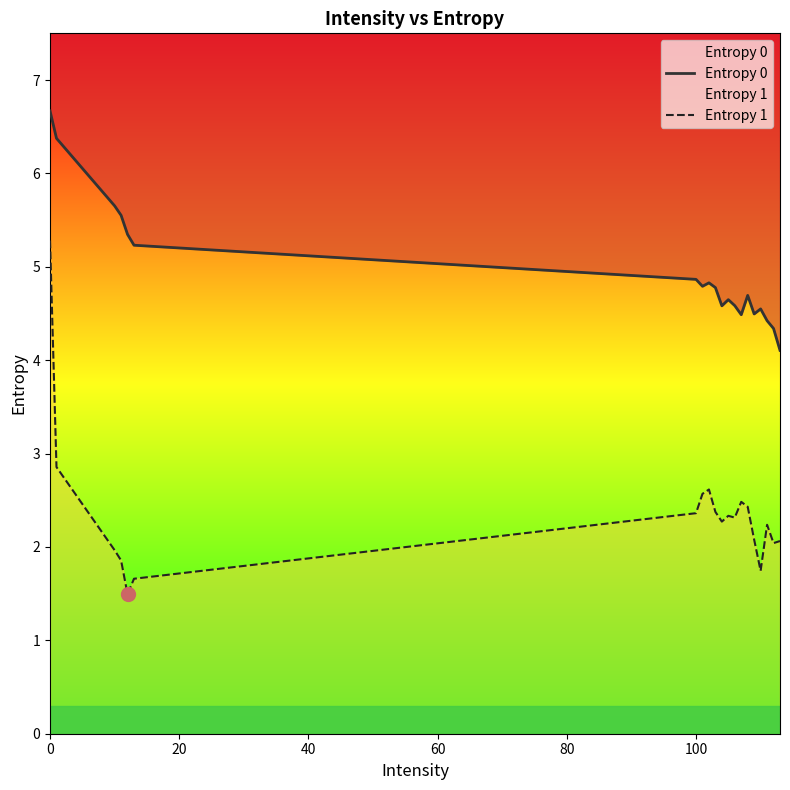

True or false: Entropy 0 has more than 1 points higher than both neighbors.

True